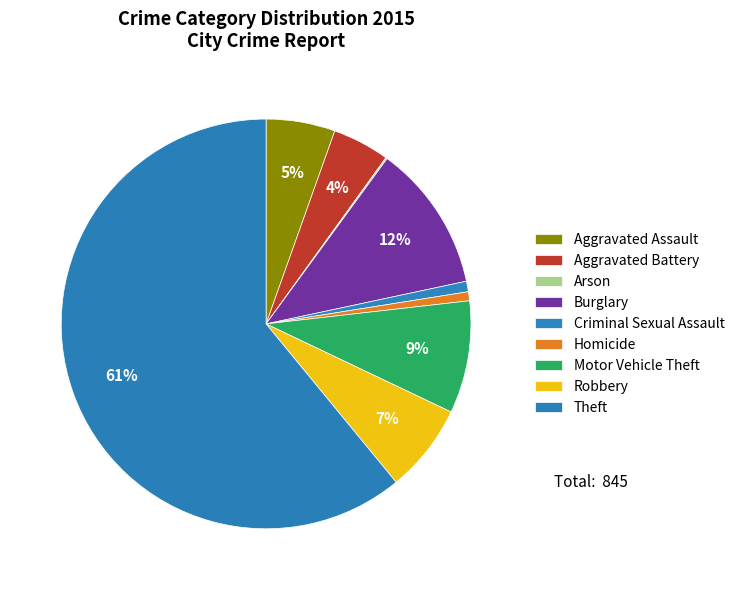

Rank the categories by value from highest to lowest.

Theft, Burglary, Motor Vehicle Theft, Robbery, Aggravated Assault, Aggravated Battery, Criminal Sexual Assault, Homicide, Arson